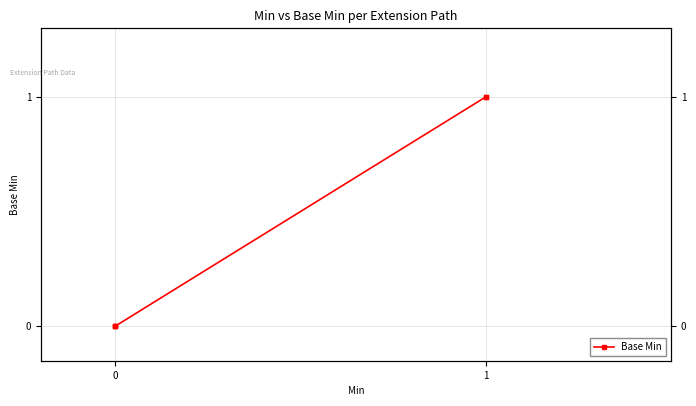

What is the change in value from 0 to 3?

+1